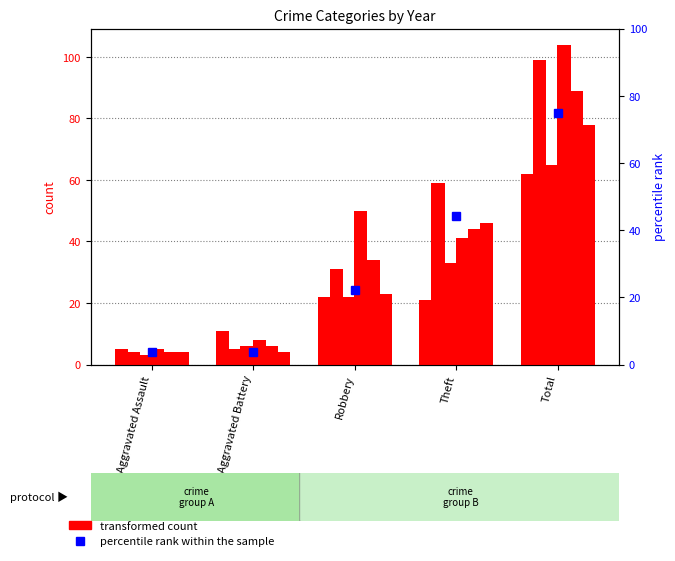

What is the label of the 2nd bar from the right?

Theft